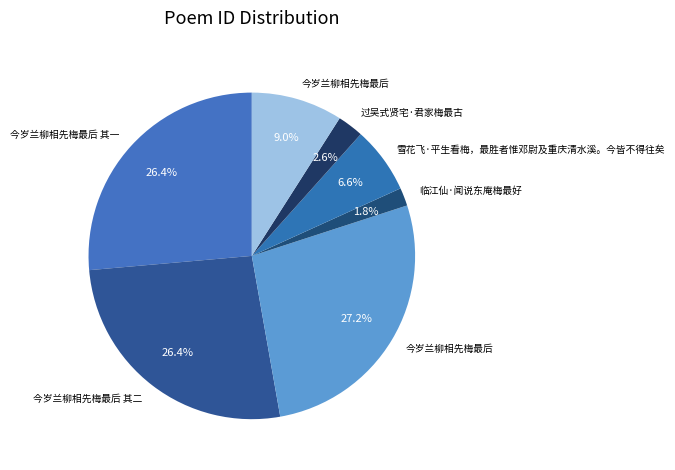

Is there any slice that represents more than half of the pie?

No